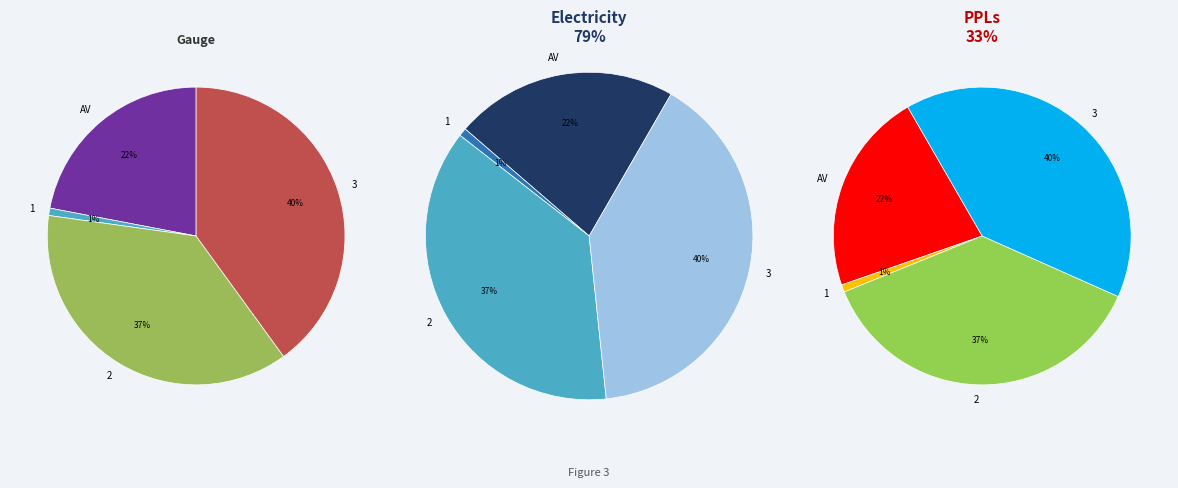

To the nearest percent, what is the average slice percentage?

25%